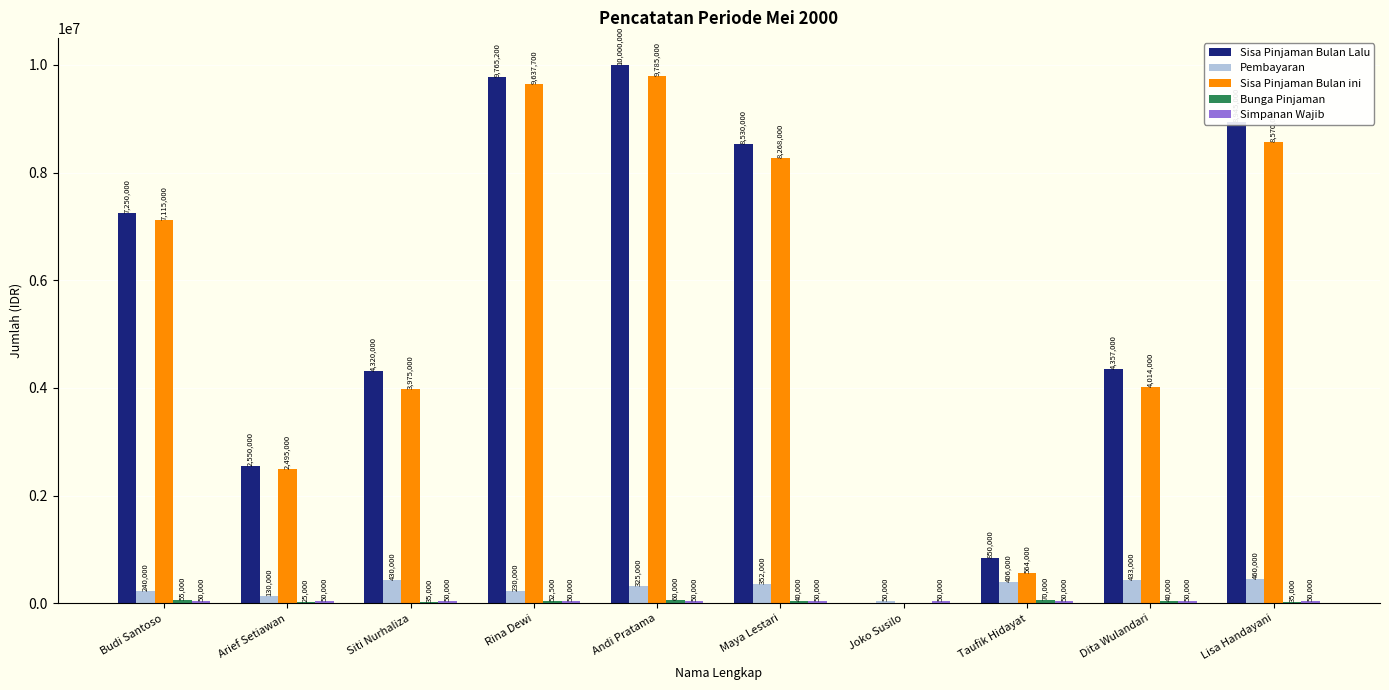

Read the Sisa Pinjaman Bulan Lalu value at Budi Santoso, to the nearest 100.

7250000